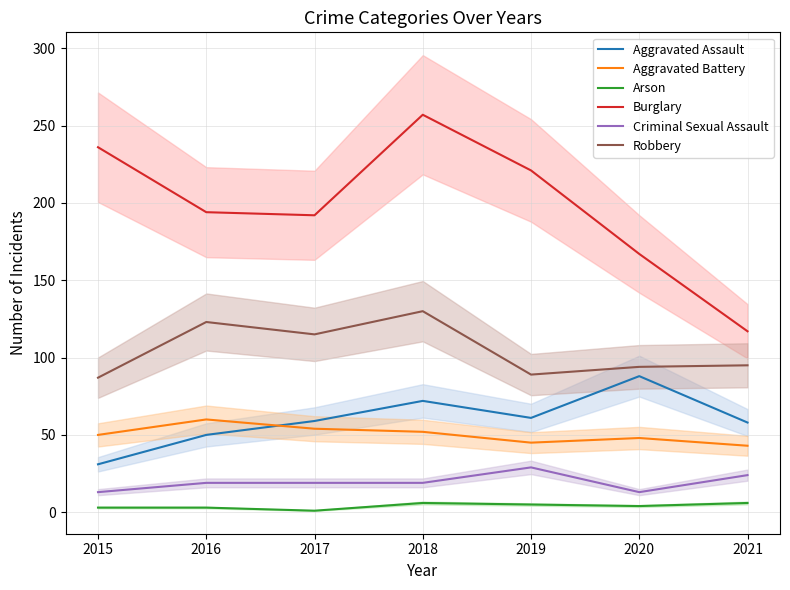

At how many categories does at least one series exceed 117?

6